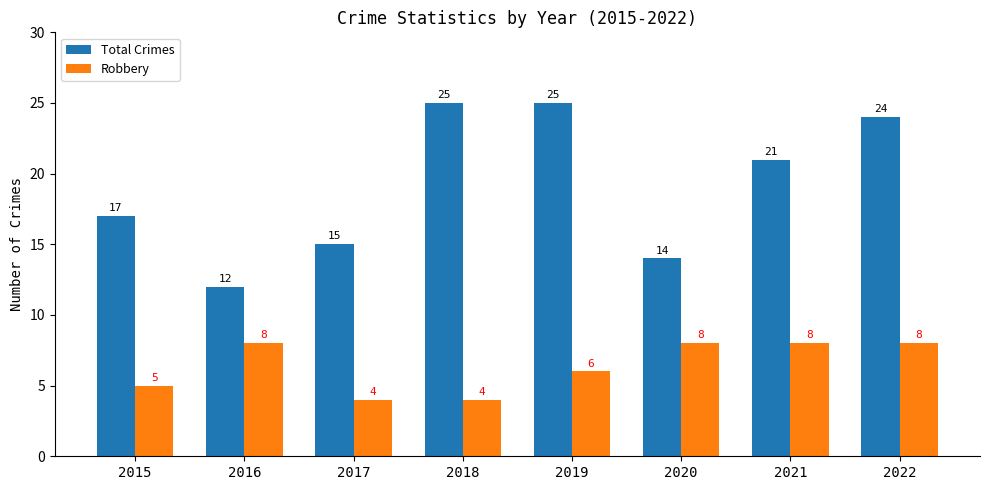

How many bars are there in total?

16